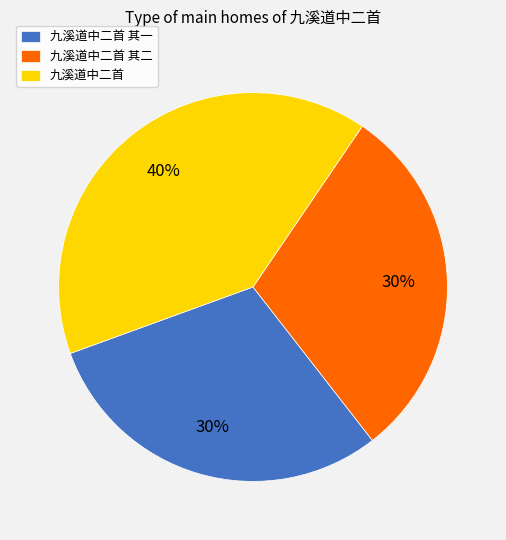

Do 九溪道中二首 其二 and 九溪道中二首 together represent more than half of the pie?

Yes